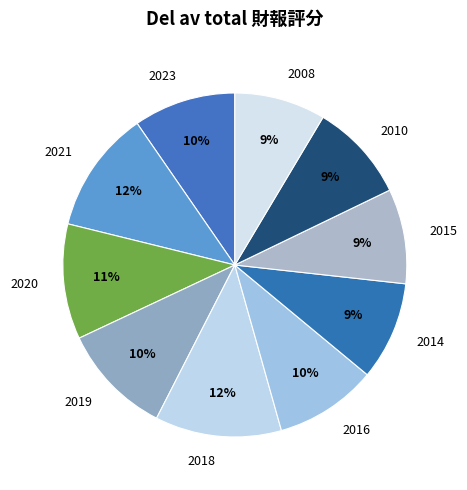

Combined, do 2015 and 2014 account for over 50%?

No